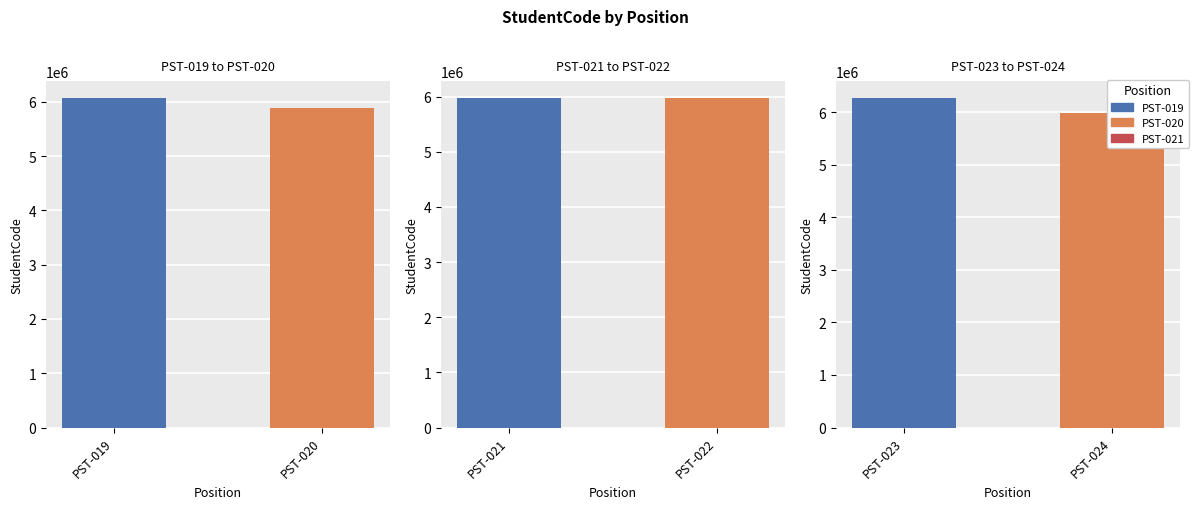

Is it true that the value at PST-019 is 6080035?

True